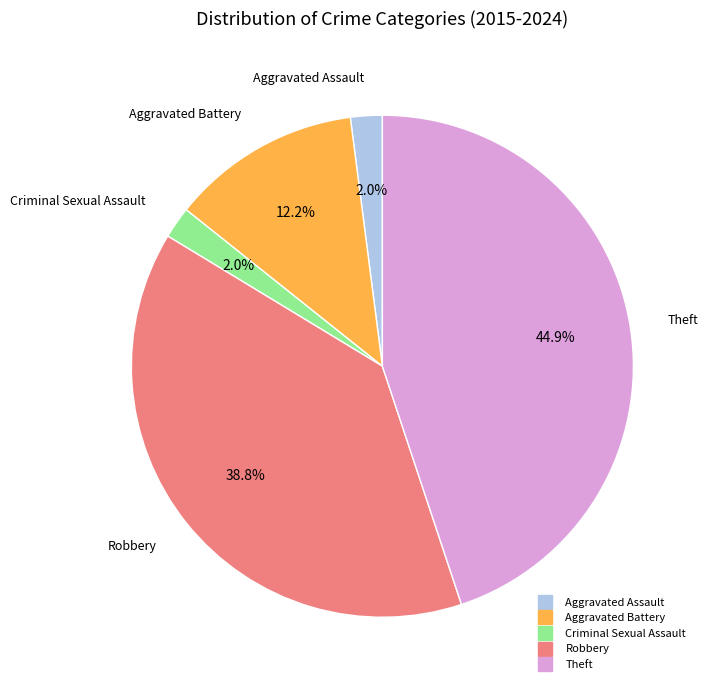

To the nearest percent, what is the combined percentage of Criminal Sexual Assault and Aggravated Assault?

4%